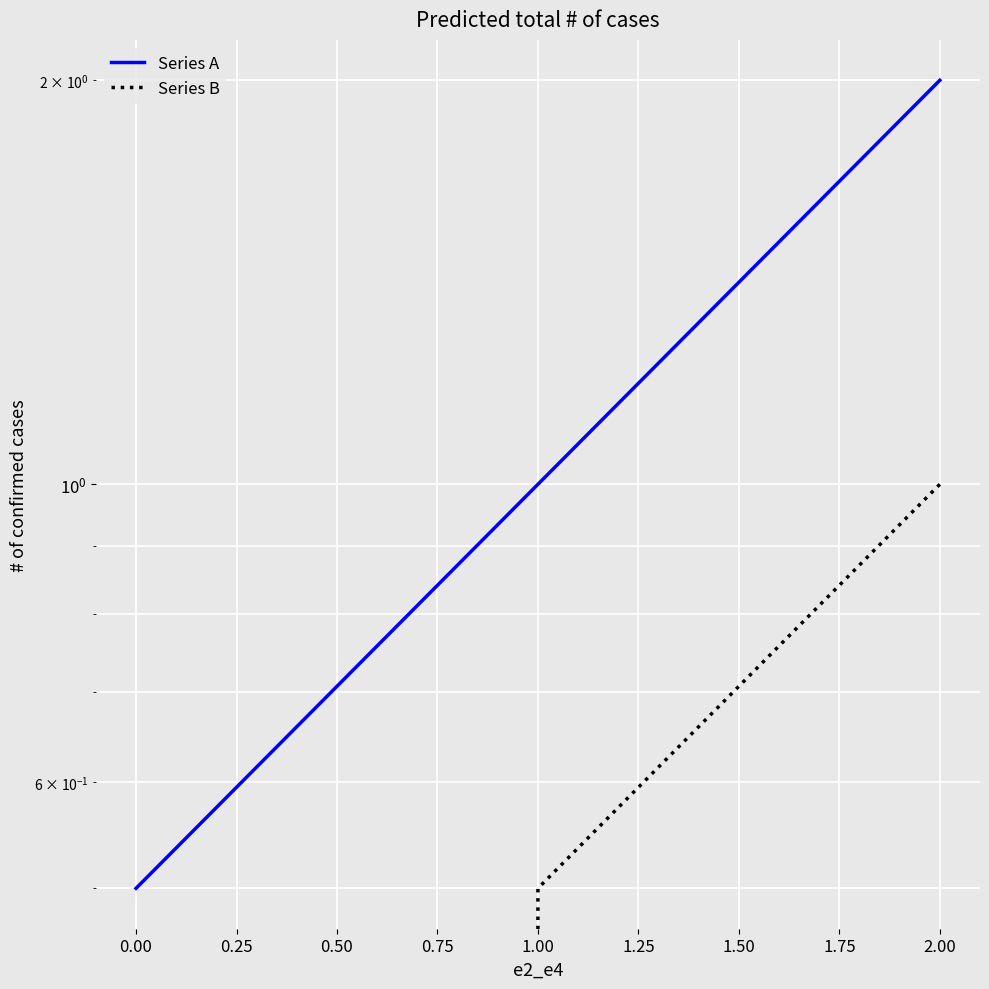

The Series A series shows 1.3 at 2.00. True or false?

False